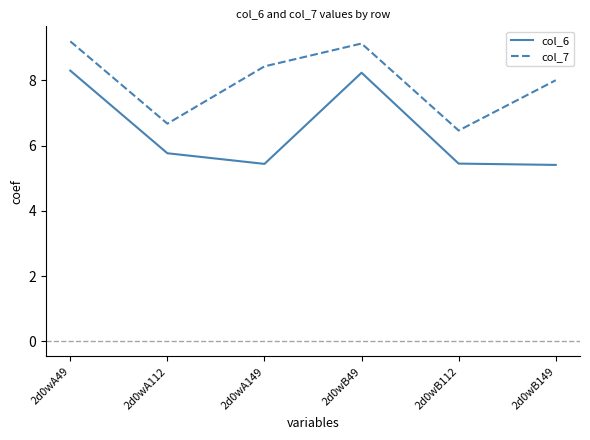

Which series has the widest spread of values?

col_6